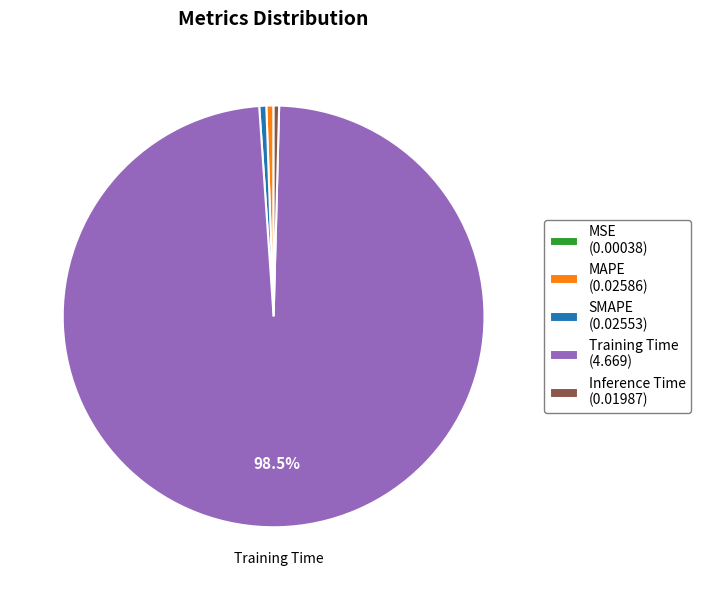

Which slice is the largest?

Training Time